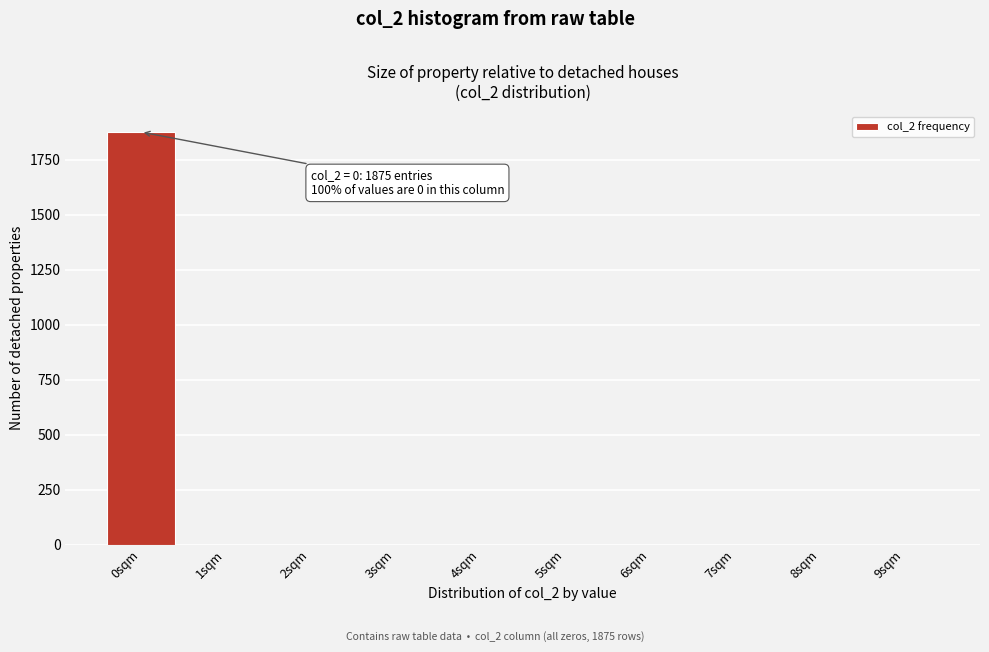

Over which range of the x-axis is the bar tallest?

-0.5 to 0.5